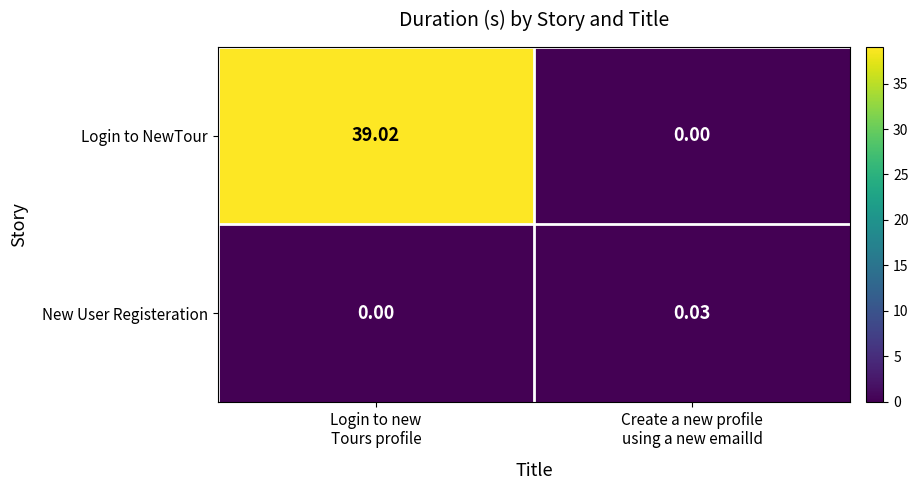

Which series has the largest total across all categories?

Login to NewTour